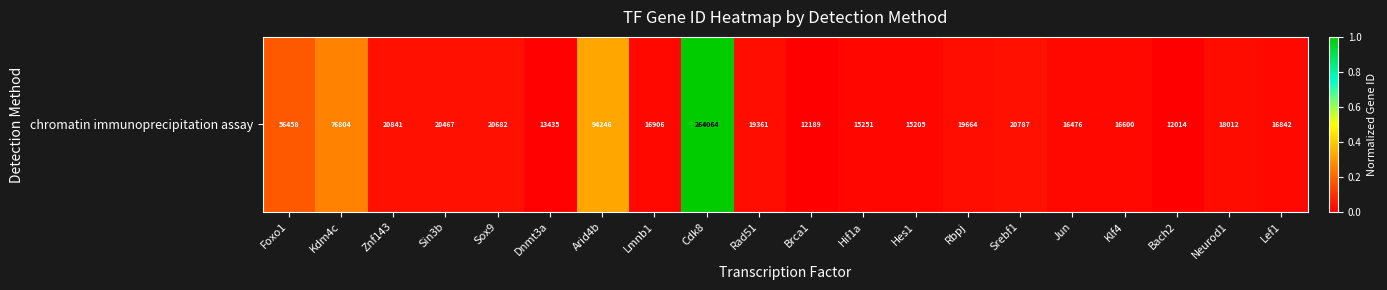

Reading left to right, transcribe all the data shown in this chart.

0.2	0.3	0.0	0.0	0.0	0.0	0.3	0.0	1.0	0.0	0.0	0.0	0.0	0.0	0.0	0.0	0.0	0.0	0.0	0.0